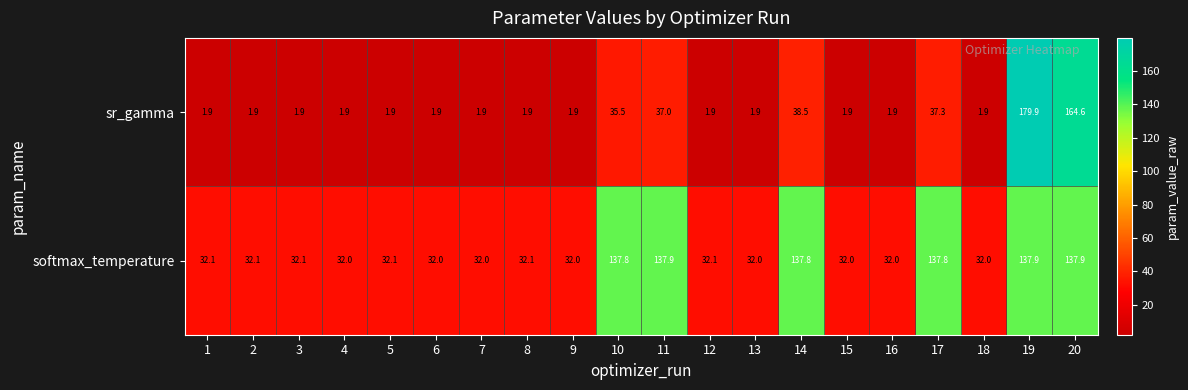

Count the number of categories in the chart.

20